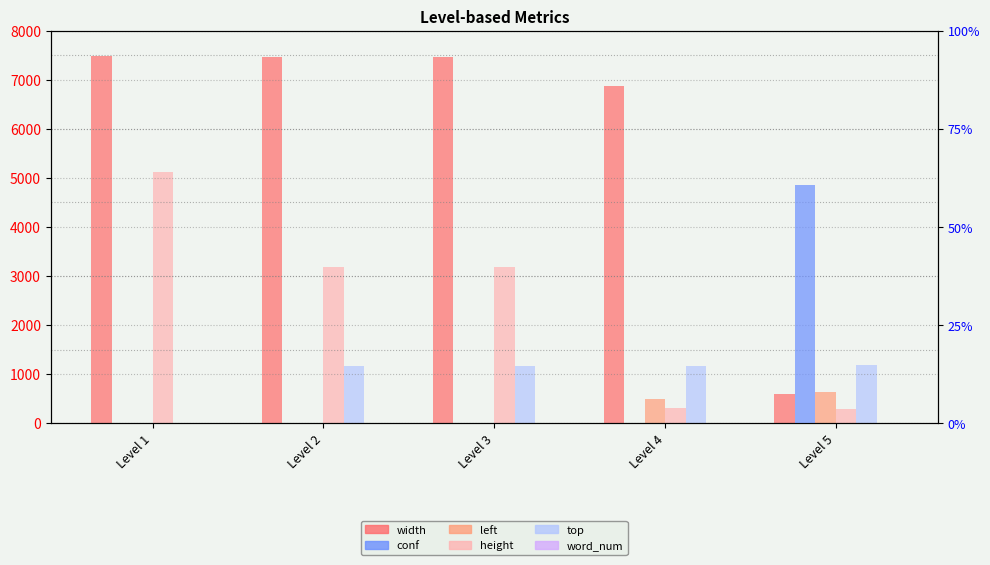

What is the maximum value for left?

632.0